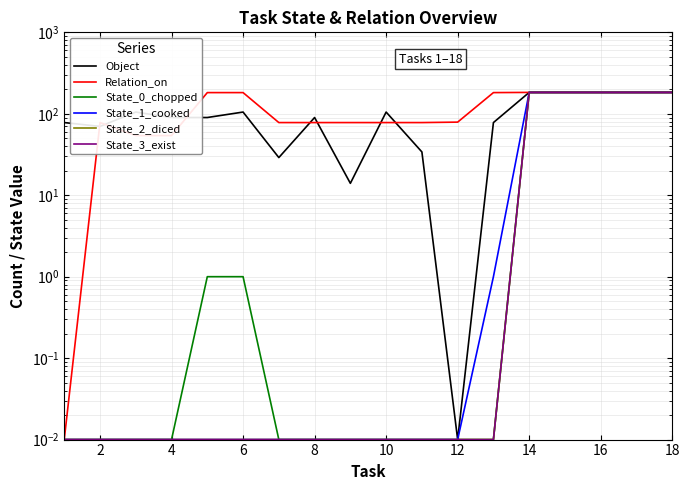

What is the maximum value for State_1_cooked?

183.0